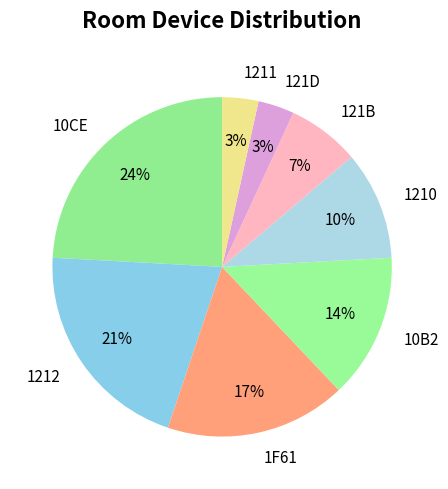

To the nearest percent, what percentage of the pie is 1211?

3%